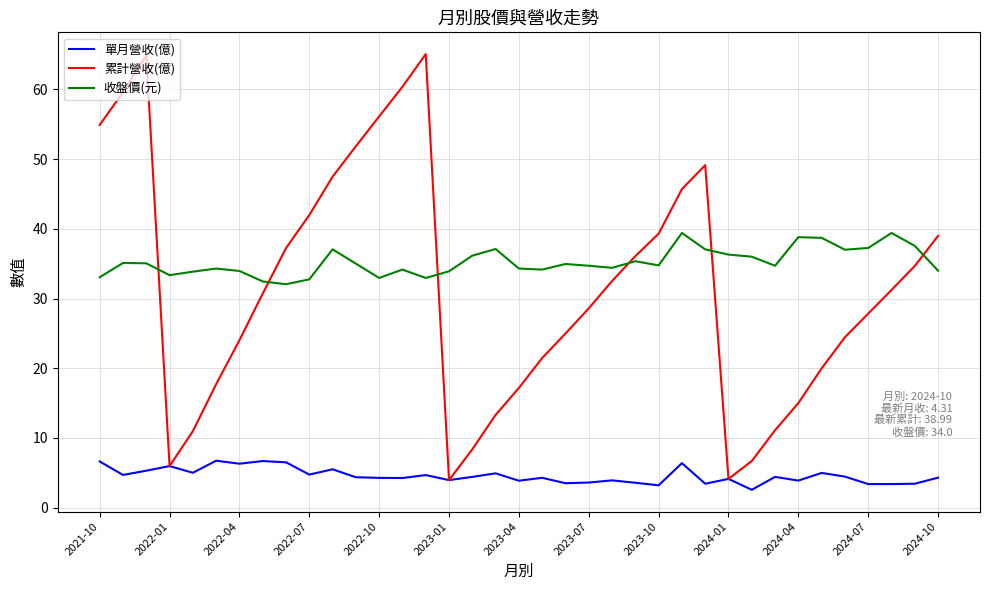

How many times do 累計營收(億) and 收盤價(元) cross each other?

6